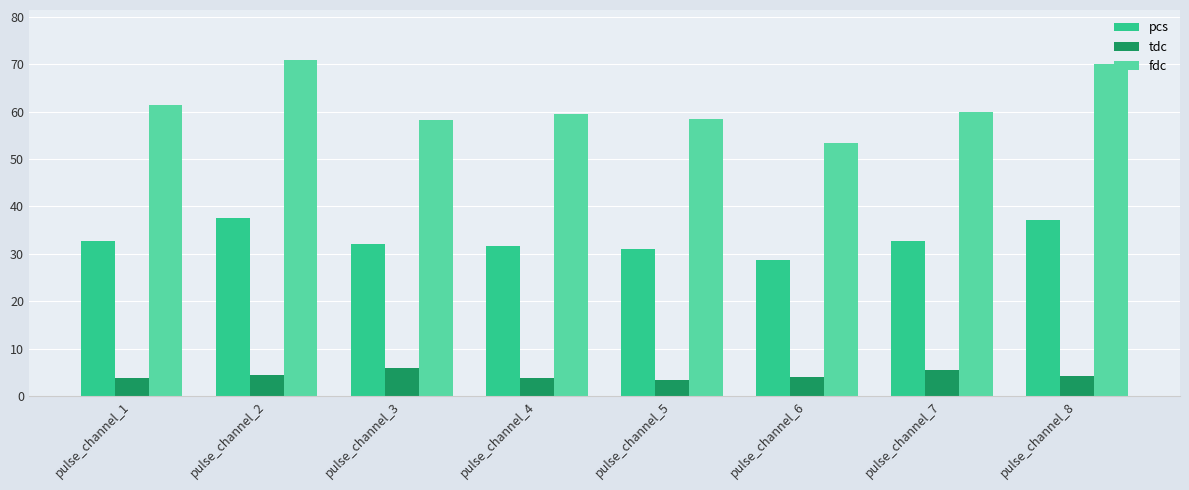

What is the total value across all series at pulse_channel_5?

92.8